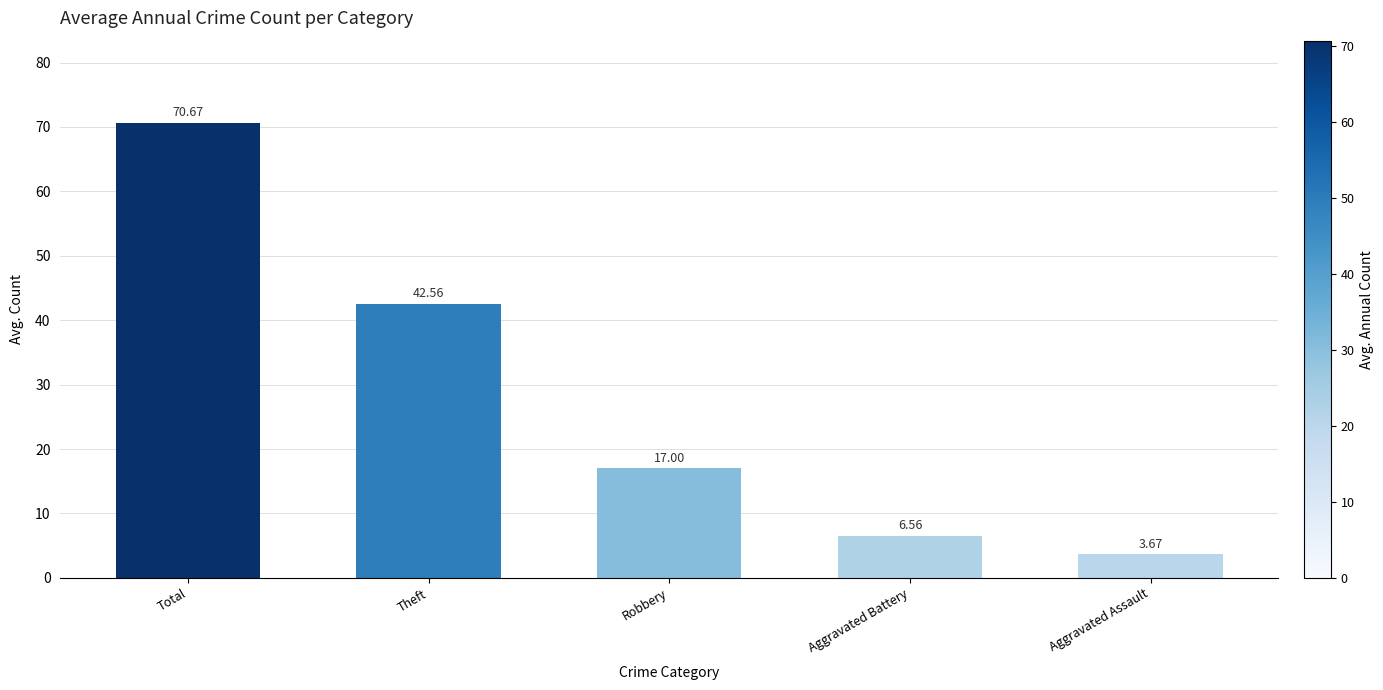

List the labels in order of value, smallest first.

Aggravated Assault, Aggravated Battery, Robbery, Theft, Total